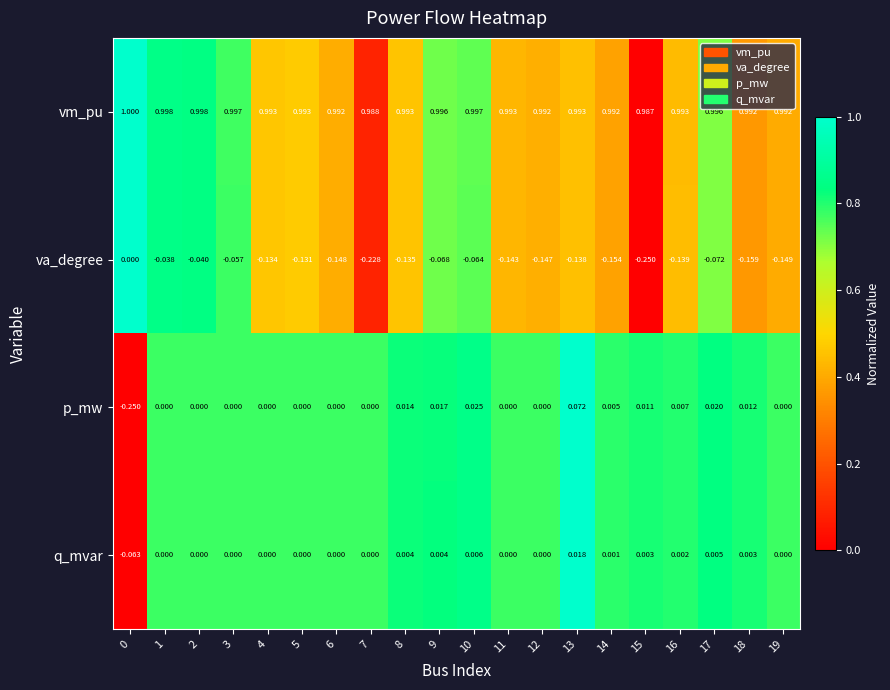

Which series has the largest total across all categories?

vm_pu